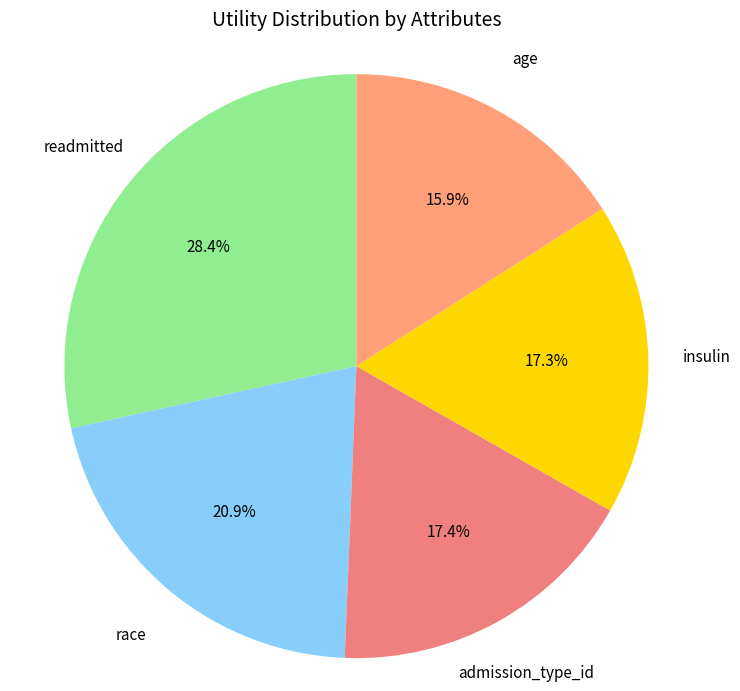

Count the number of slices in the pie.

5